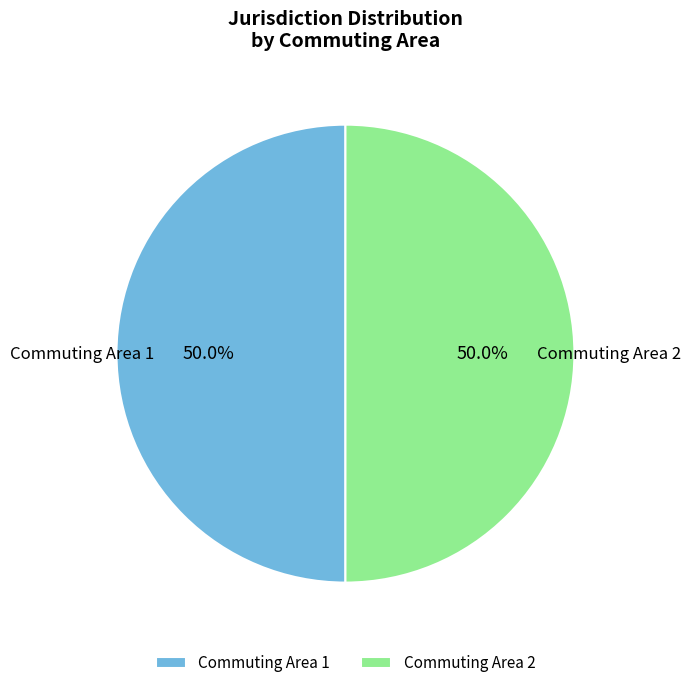

Approximately how many times larger is the value at Commuting Area 1 compared to Commuting Area 2?

1.0